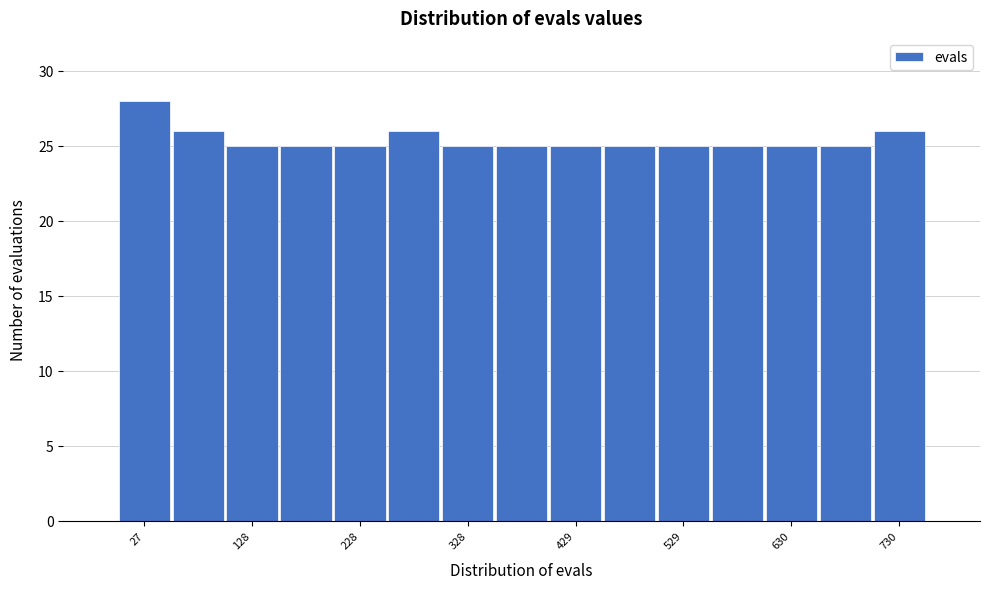

Around what value on the x-axis is the tallest bar? Give the approximate position of its centre, as read against the axis.

20